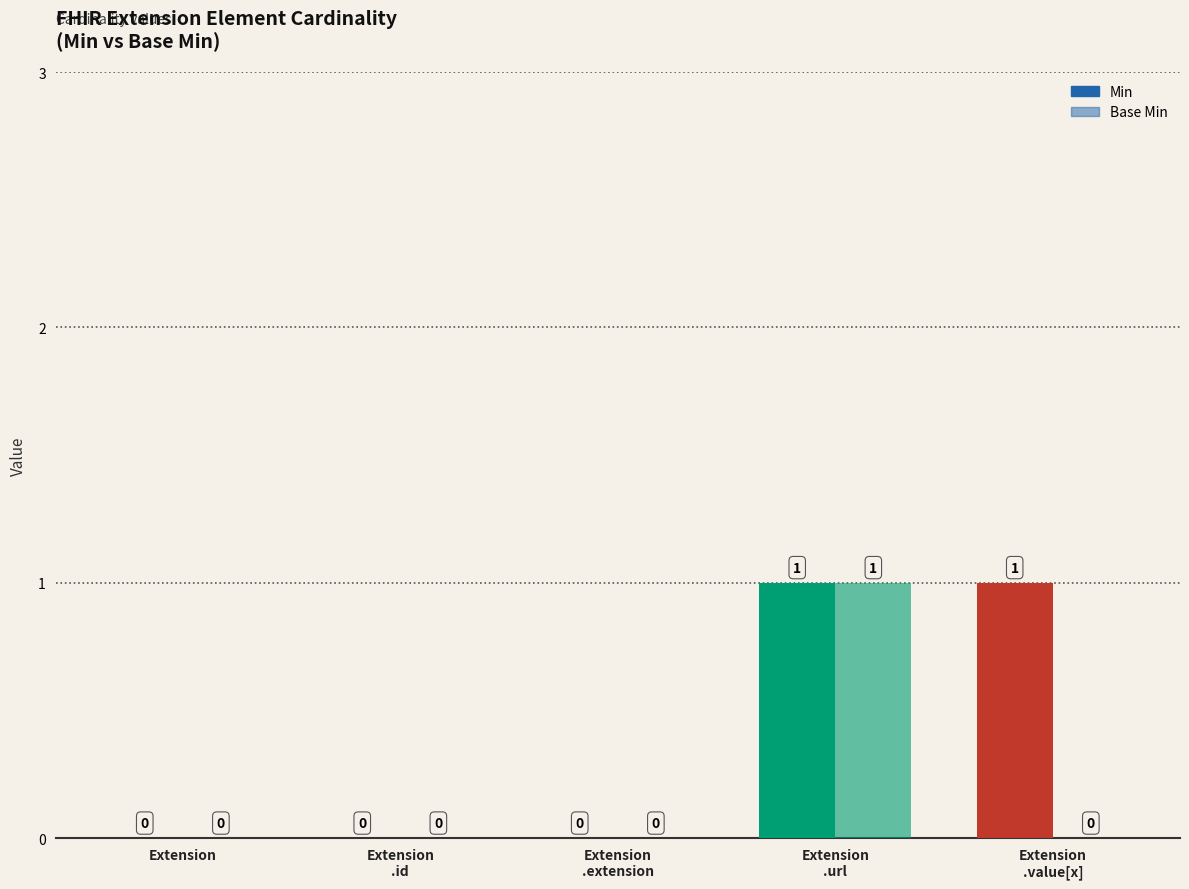

At how many categories does at least one series exceed 0?

2